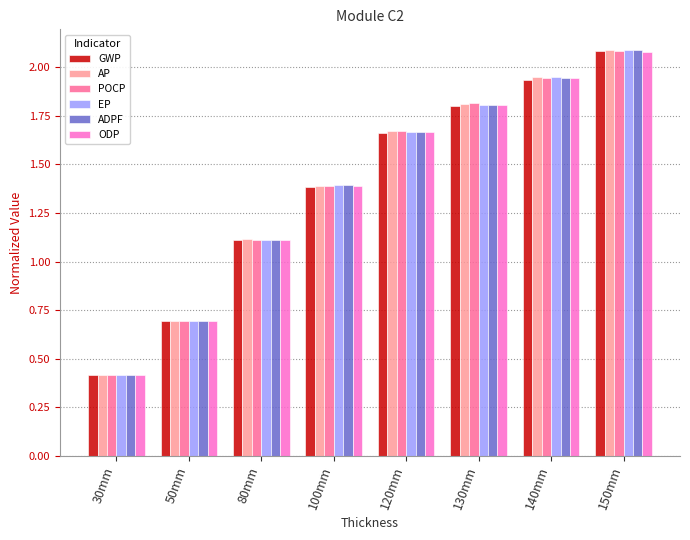

What is the difference between the ODP values at 120mm and 130mm?

0.1